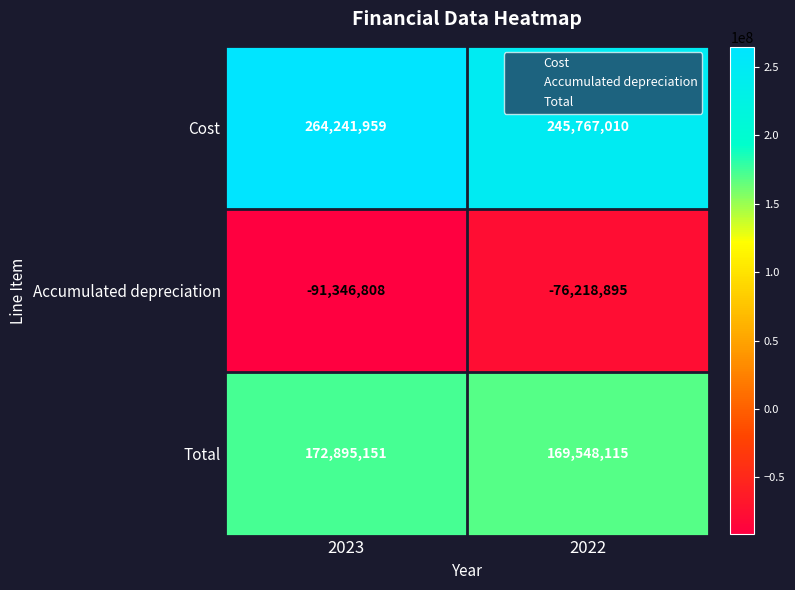

True or false: Cost has a value of 245767010 at 2022.

True